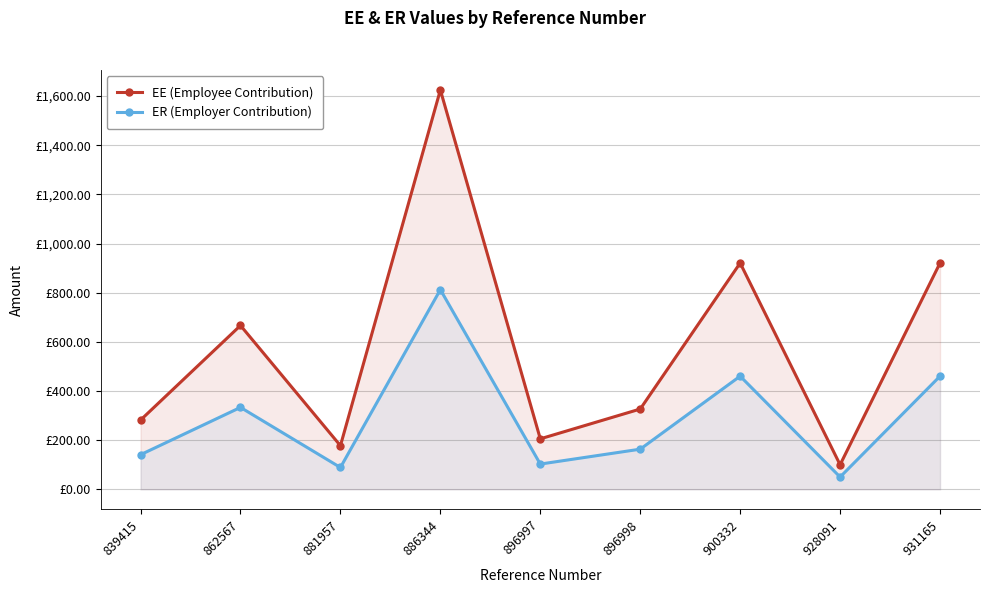

Reading left to right, what are all the values shown in this chart?

EE (Employee Contribution): 281.8	666.7	177.5	1625.0	205.4	326.7	920.8	100.0	920.8
ER (Employer Contribution): 140.9	333.3	88.8	812.5	102.7	163.3	460.4	50.0	460.4